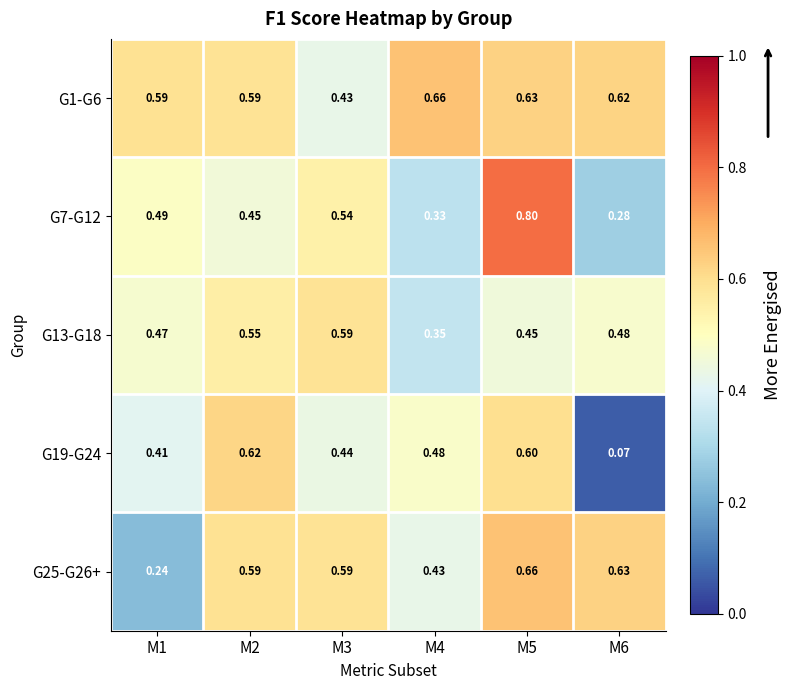

Which category has the lowest value across all series?

M6